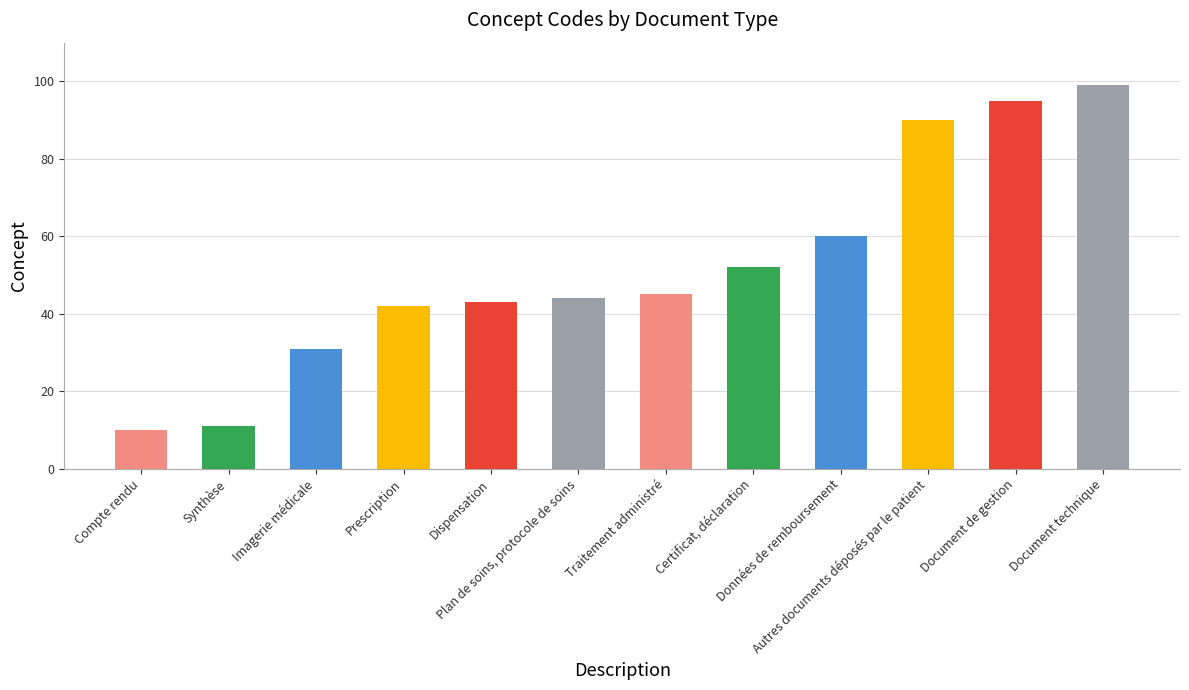

What is the difference between the second highest and second lowest values?

84